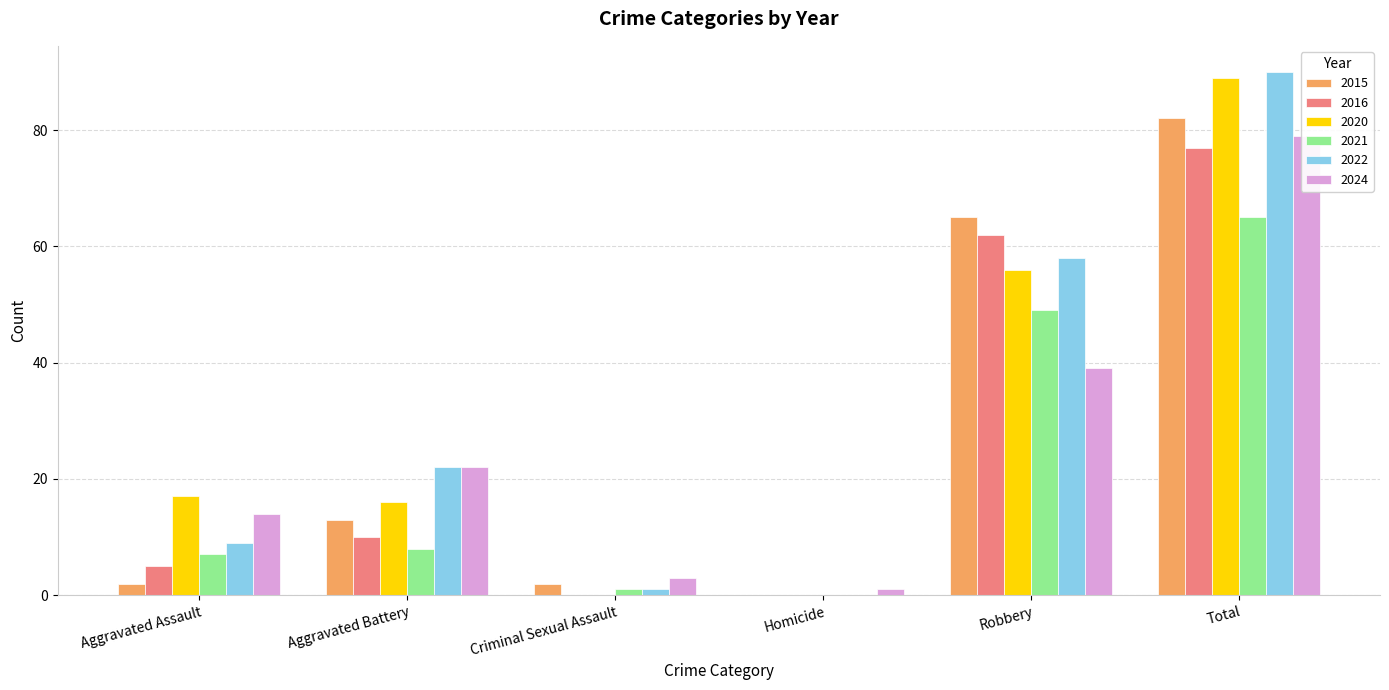

What is the difference between the 2022 values at Total and Aggravated Battery?

68